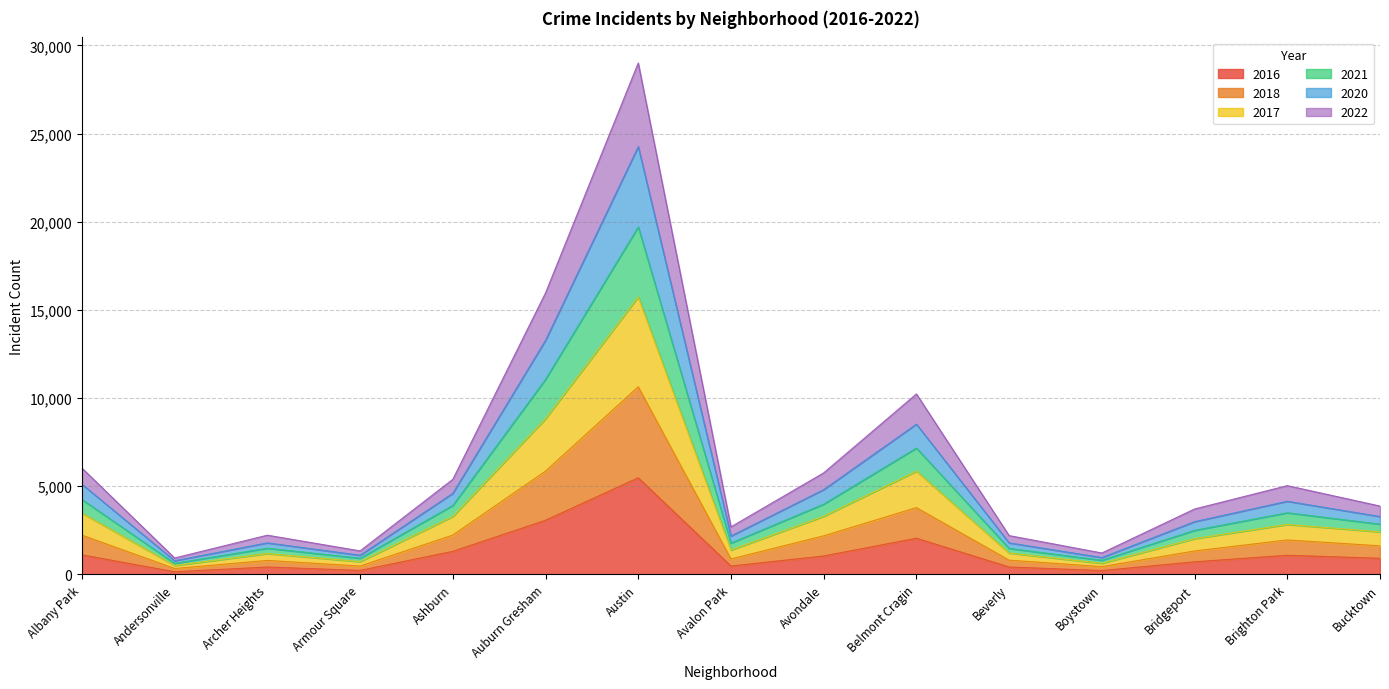

Between Albany Park and Andersonville, which is larger?

Albany Park